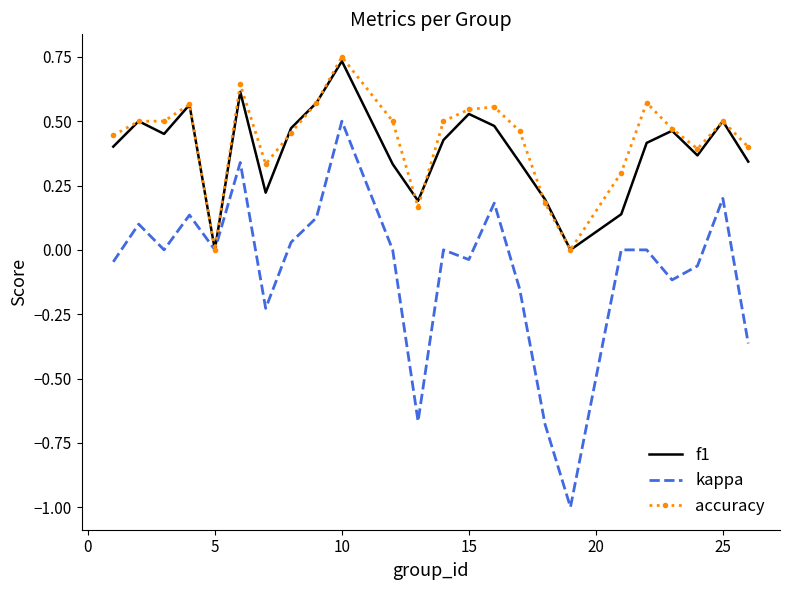

True or false: kappa and f1 intersect in this chart.

False